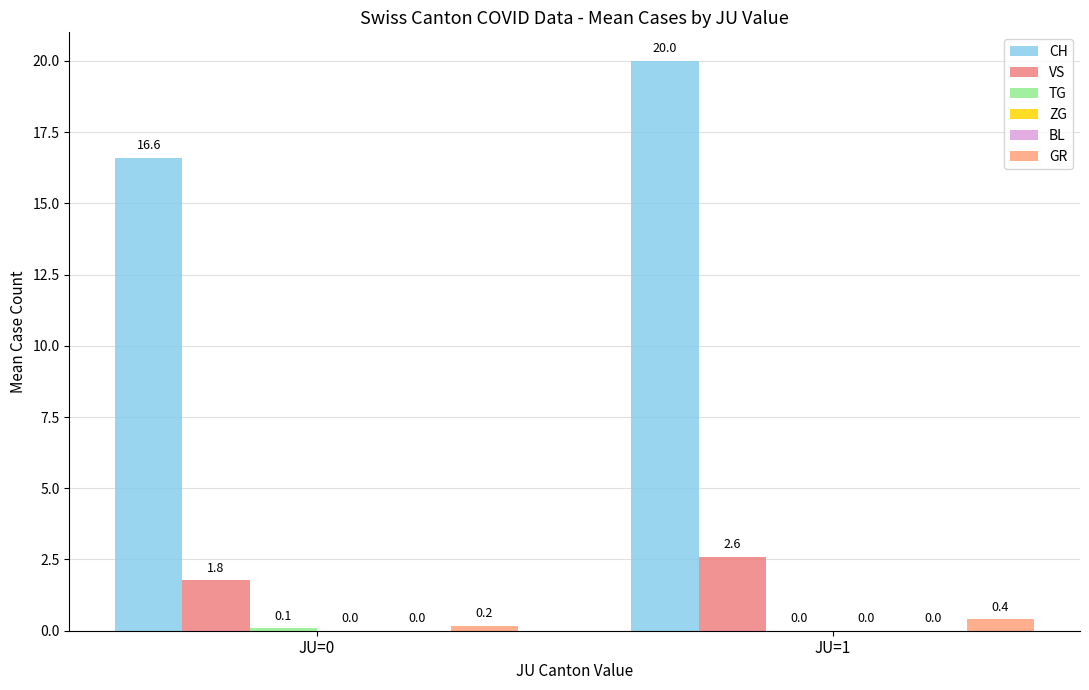

Reading left to right, extract all data points from this chart.

CH: JU=0=16.6	JU=1=20.0
VS: JU=0=1.8	JU=1=2.6
TG: JU=0=0.1	JU=1=0.0
ZG: JU=0=0.0	JU=1=0.0
BL: JU=0=0.0	JU=1=0.0
GR: JU=0=0.2	JU=1=0.4